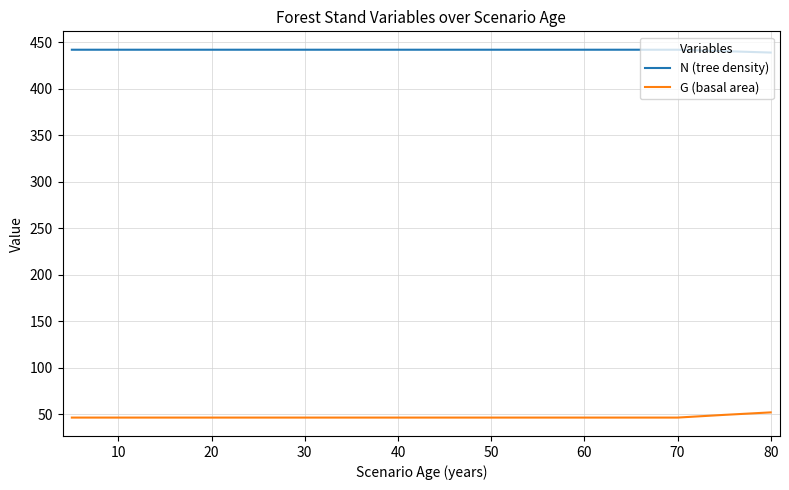

The value of G (basal area) at 60 is 46.6. True or false?

True